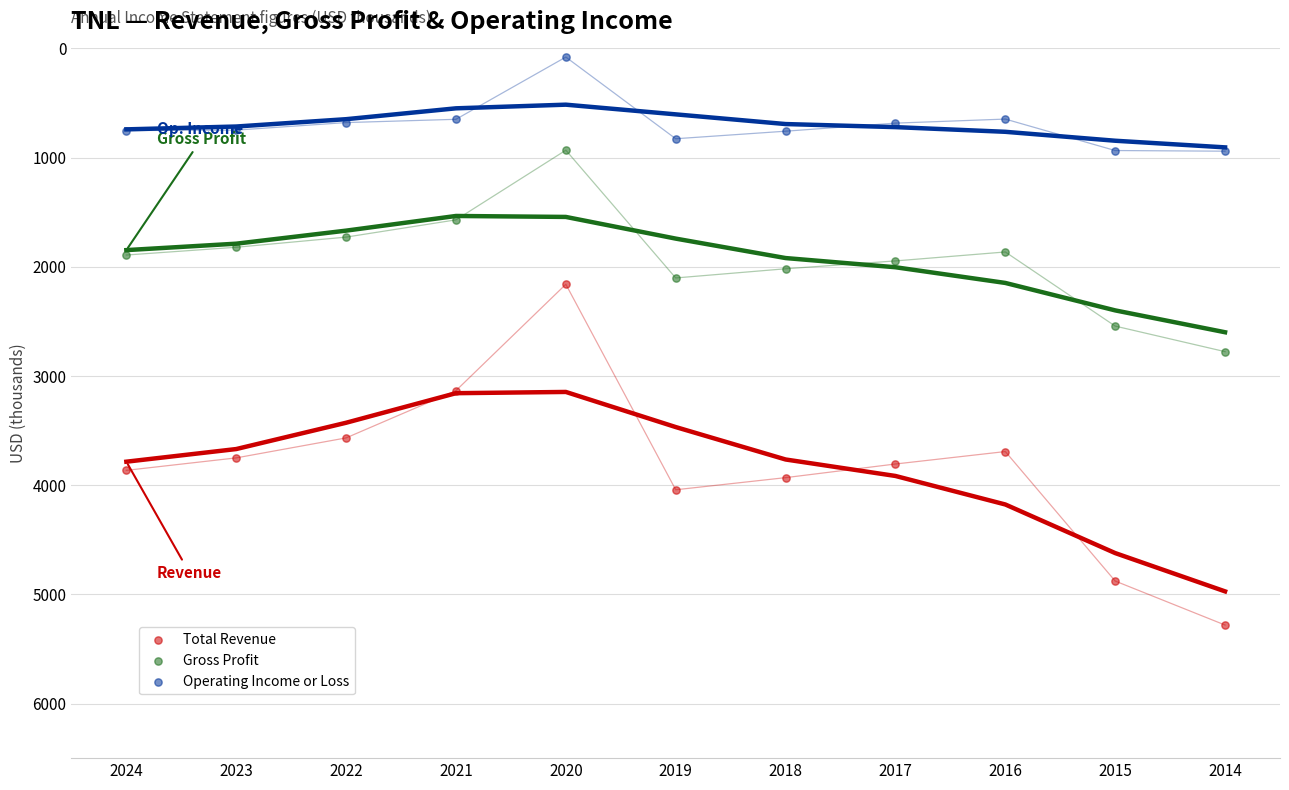

Which series has the widest spread of Y values?

Total Revenue